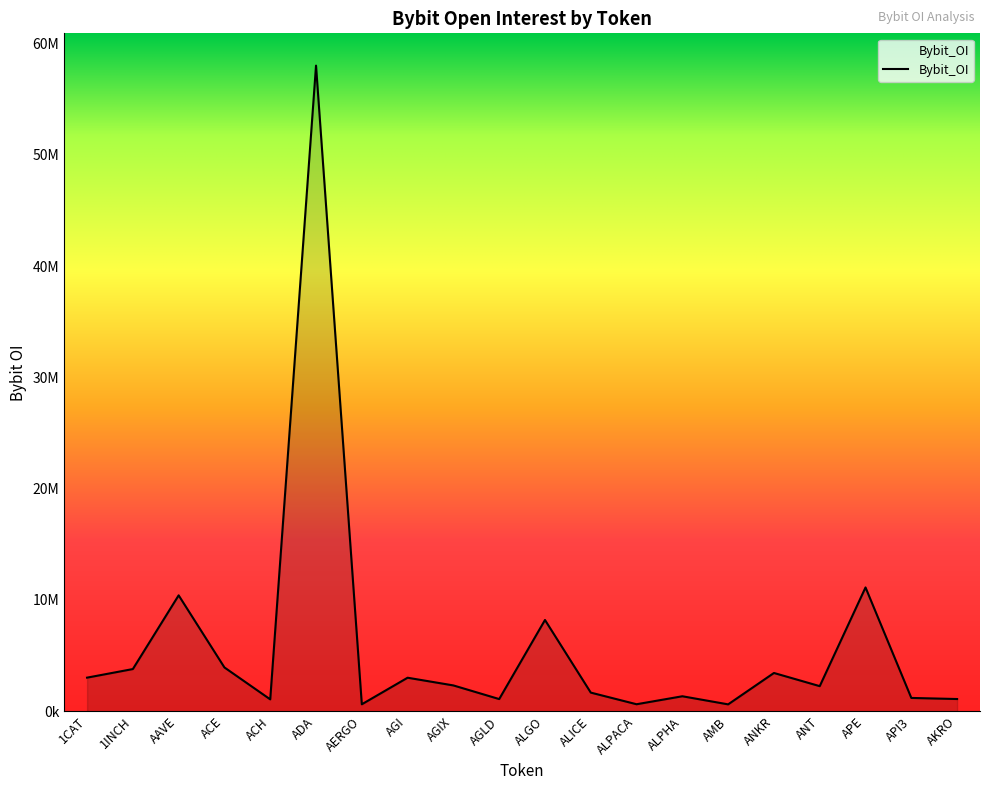

Does the chart have visible grid lines?

No